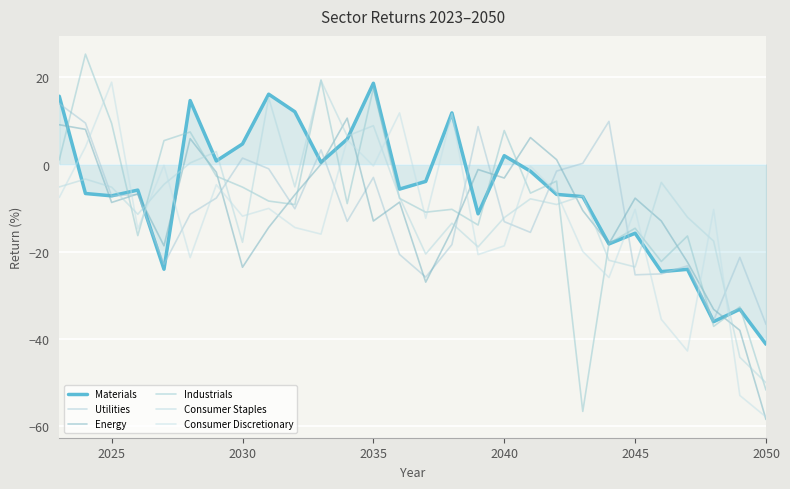

What is the difference between the maximum and minimum values in the Consumer Staples series?

69.4